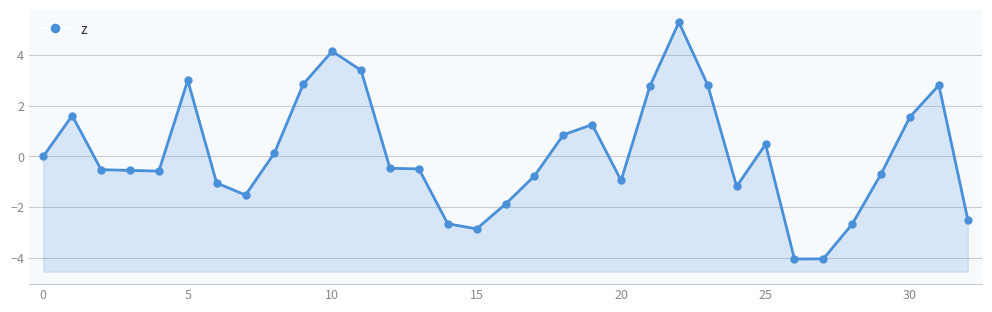

Reading left to right, transcribe all the data shown in this chart.

0.0	1.6	-0.5	-0.6	-0.6	3.0	-1.1	-1.5	0.1	2.8	4.1	3.4	-0.5	-0.5	-2.7	-2.9	-1.9	-0.8	0.8	1.3	-0.9	2.8	5.3	2.8	-1.2	0.5	-4.0	-4.0	-2.7	-0.7	1.6	2.8	-2.5